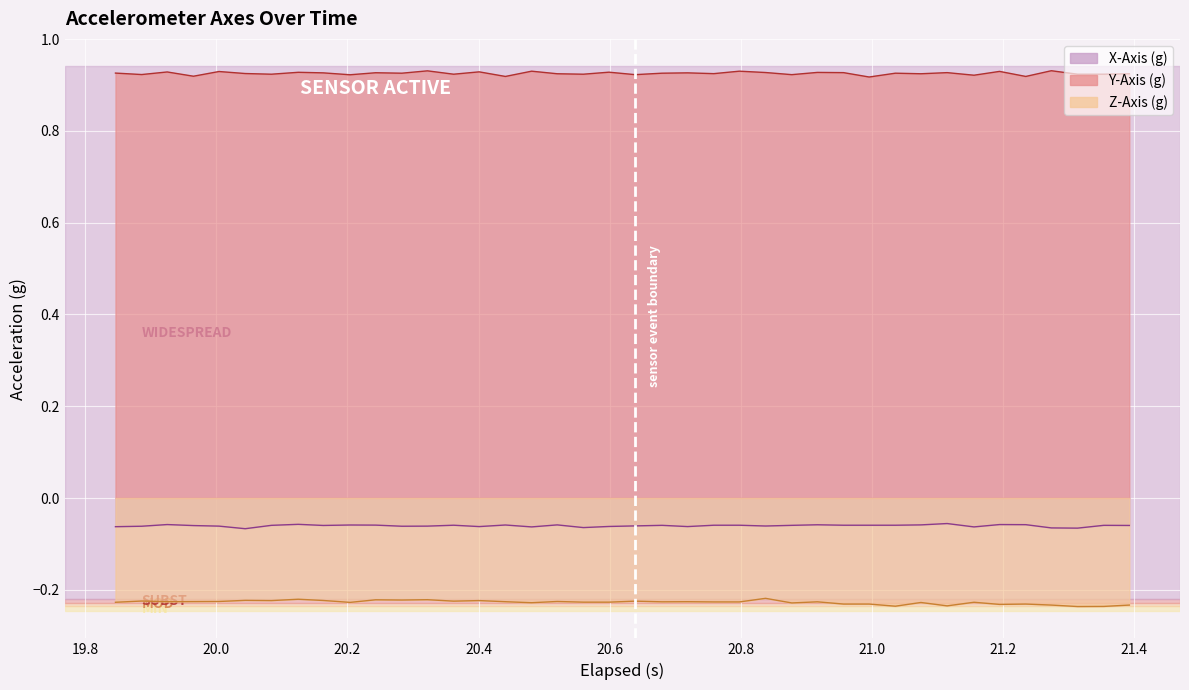

List the series in order of their peak value, lowest first.

Z-Axis (g), X-Axis (g), Y-Axis (g)